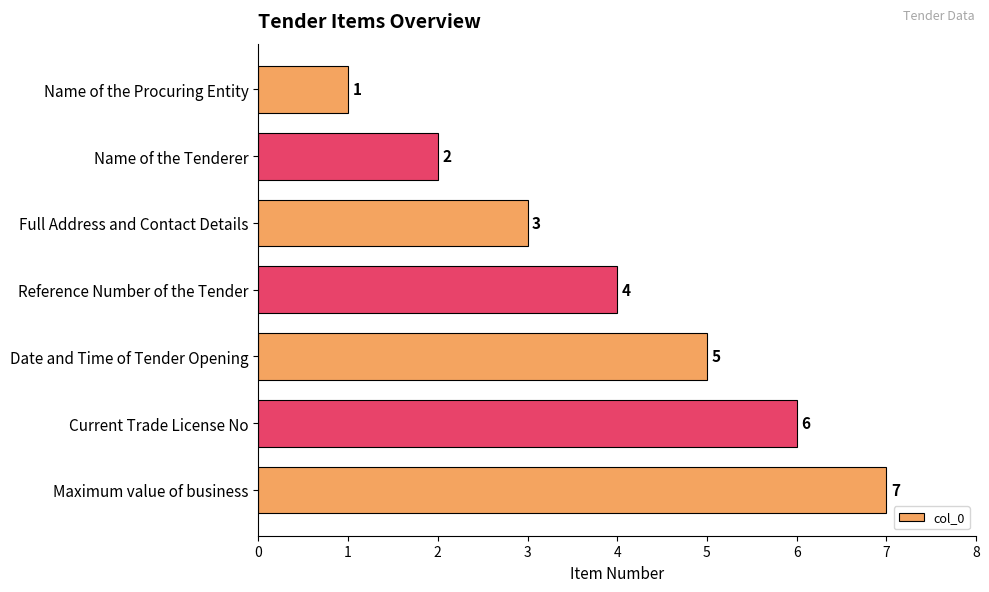

Rank the categories by value from lowest to highest.

Name of the Procuring Entity, Name of the Tenderer, Full Address and Contact Details, Reference Number of the Tender, Date and Time of Tender Opening, Current Trade License No, Maximum value of business